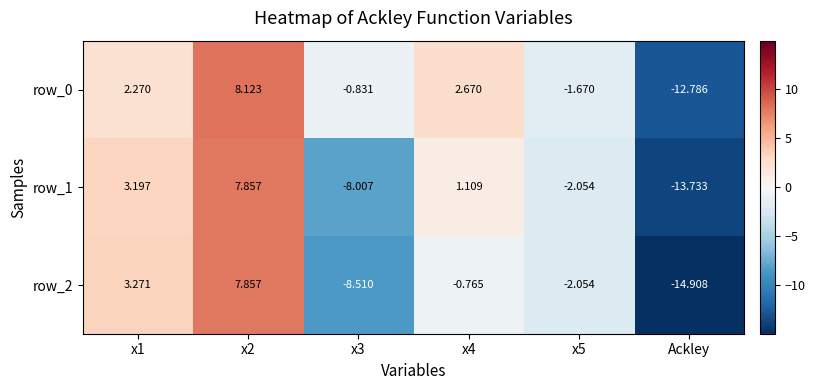

What is the sum of all row_2 values?

-15.1